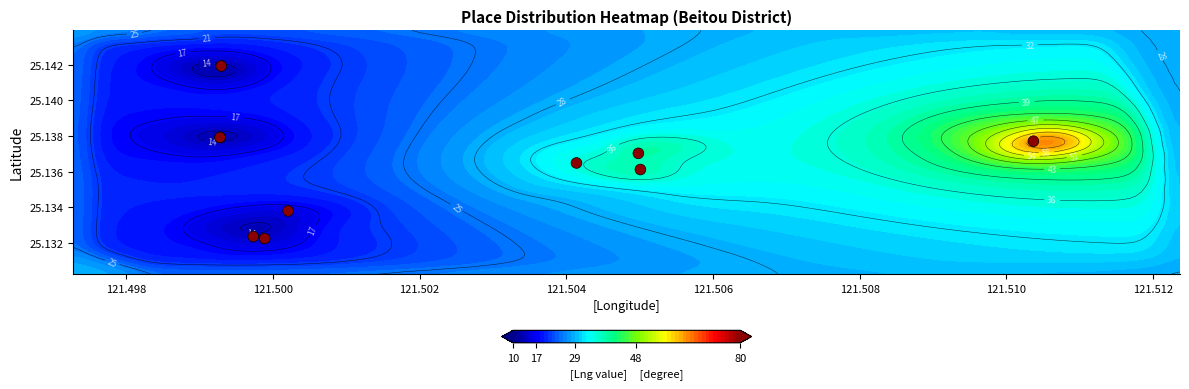

Count the values in the range 25 to 26.

10